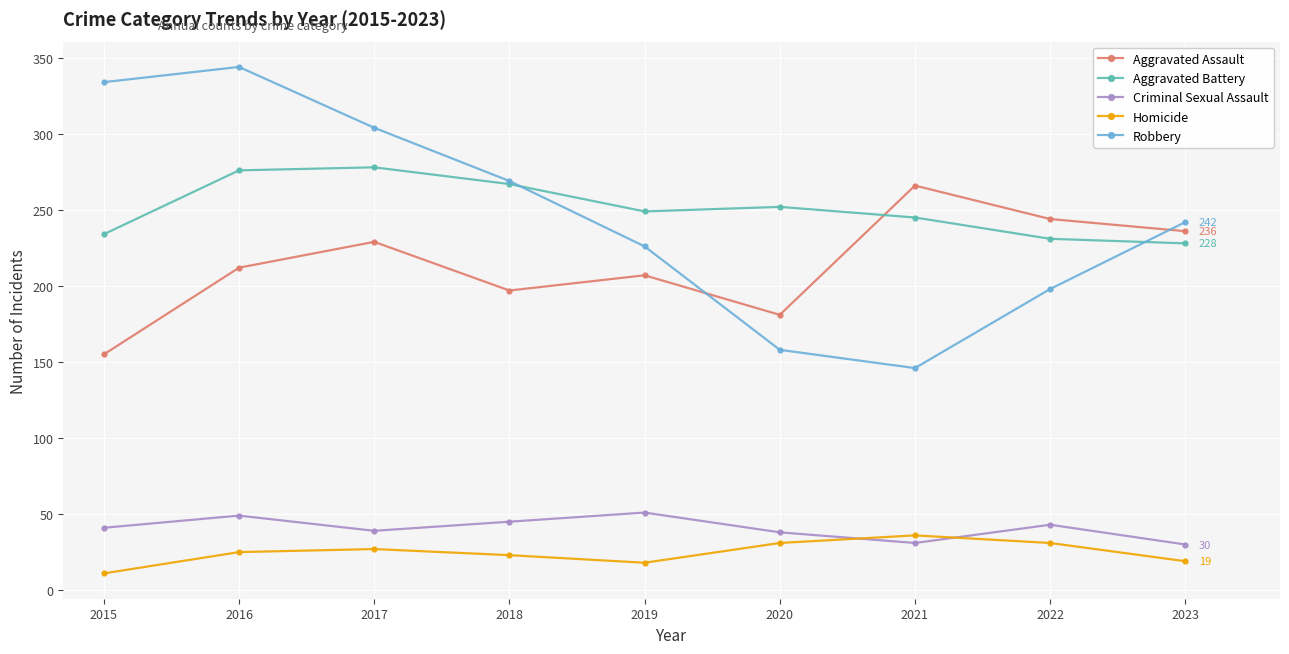

What is the maximum value shown in the chart?

344